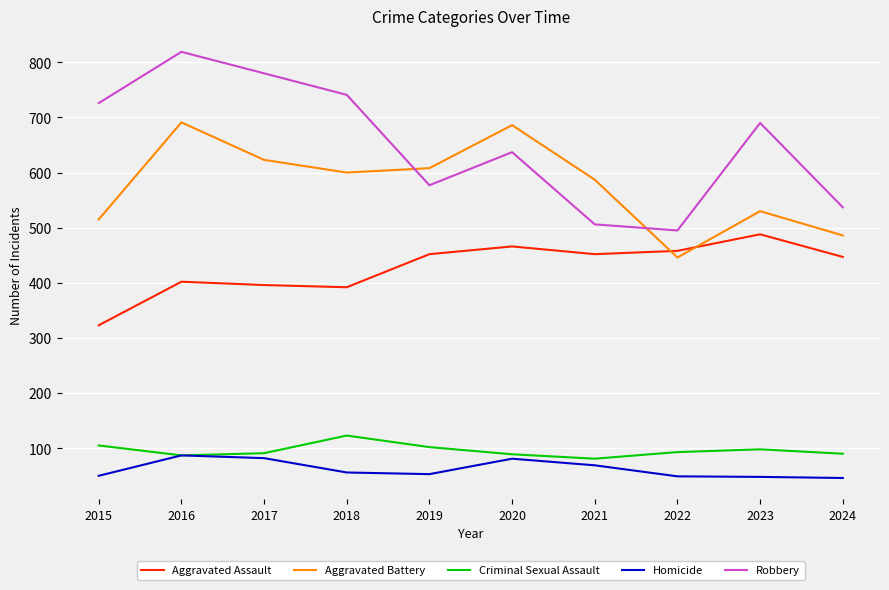

Rank the series by their maximum value, from lowest to highest.

Homicide, Criminal Sexual Assault, Aggravated Assault, Aggravated Battery, Robbery